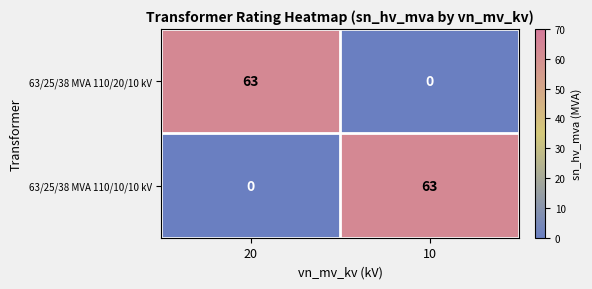

What value does the 63/25/38 MVA 110/20/10 kV series have at 20, to the nearest 5?

65